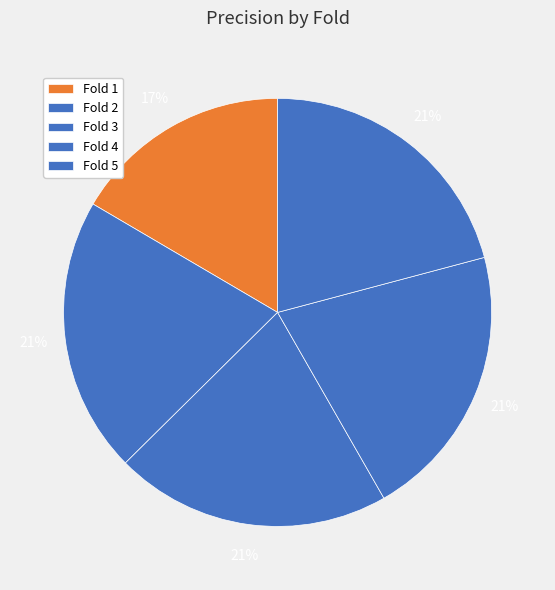

How many segments does this pie chart have?

5